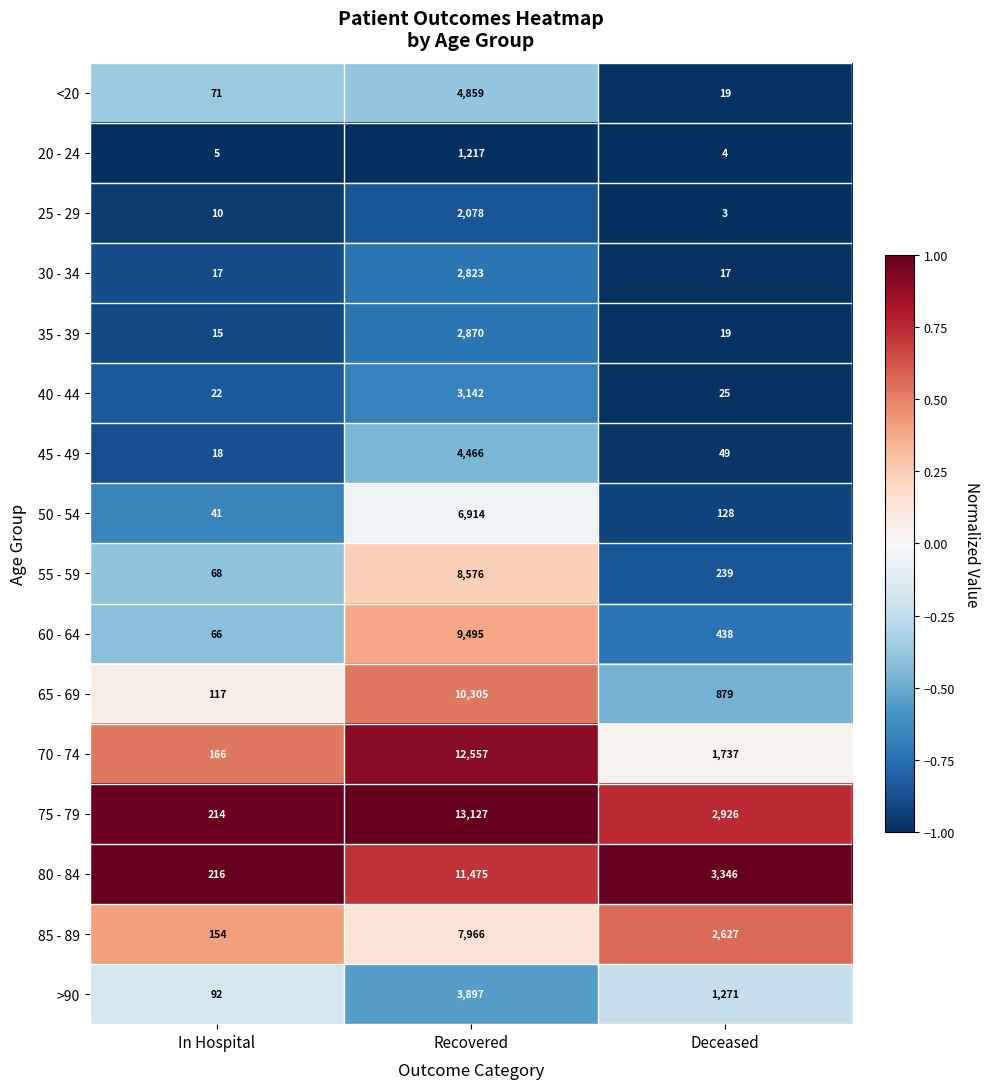

Which label corresponds to the largest value in the chart?

Recovered